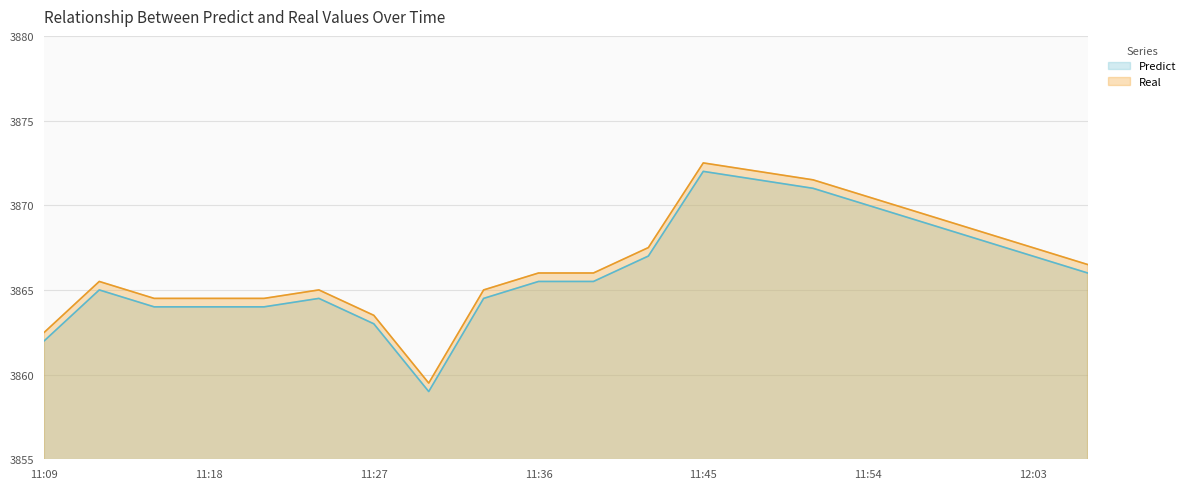

True or false: Predict and Real cross at least once.

False